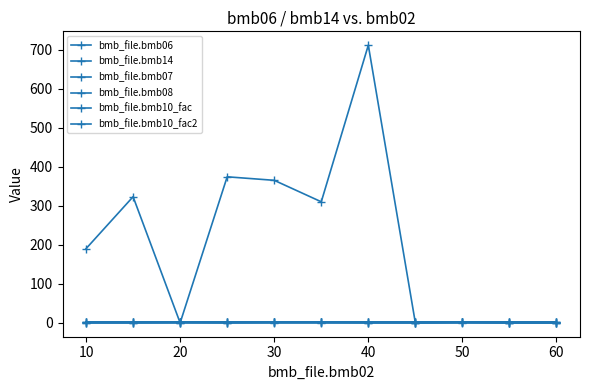

Does the chart have visible grid lines?

No